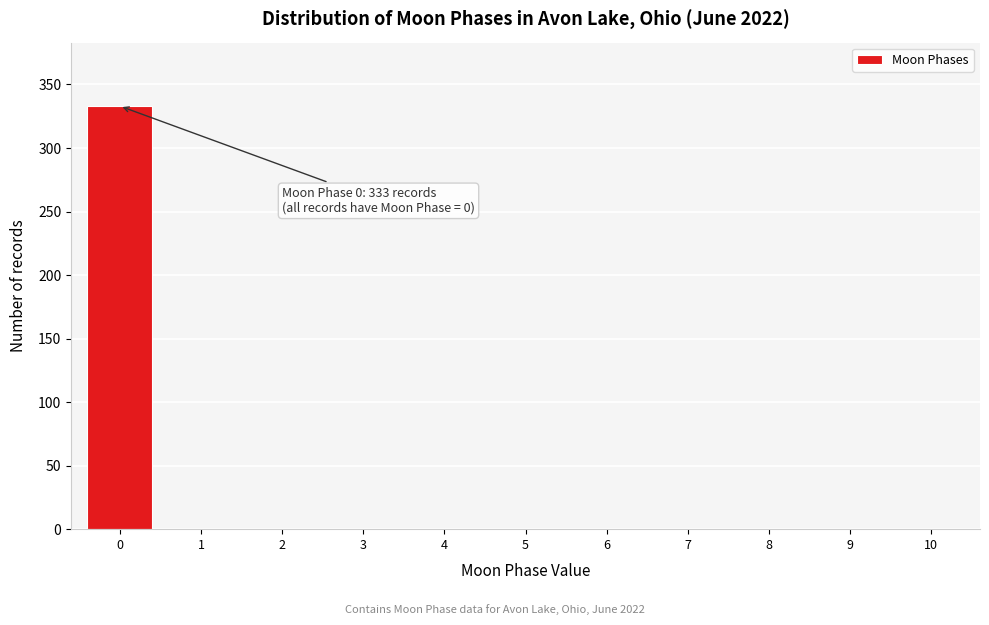

Reading right to left, extract all data points from this chart.

10=0	9=0	8=0	7=0	6=0	5=0	4=0	3=0	2=0	1=0	0=333